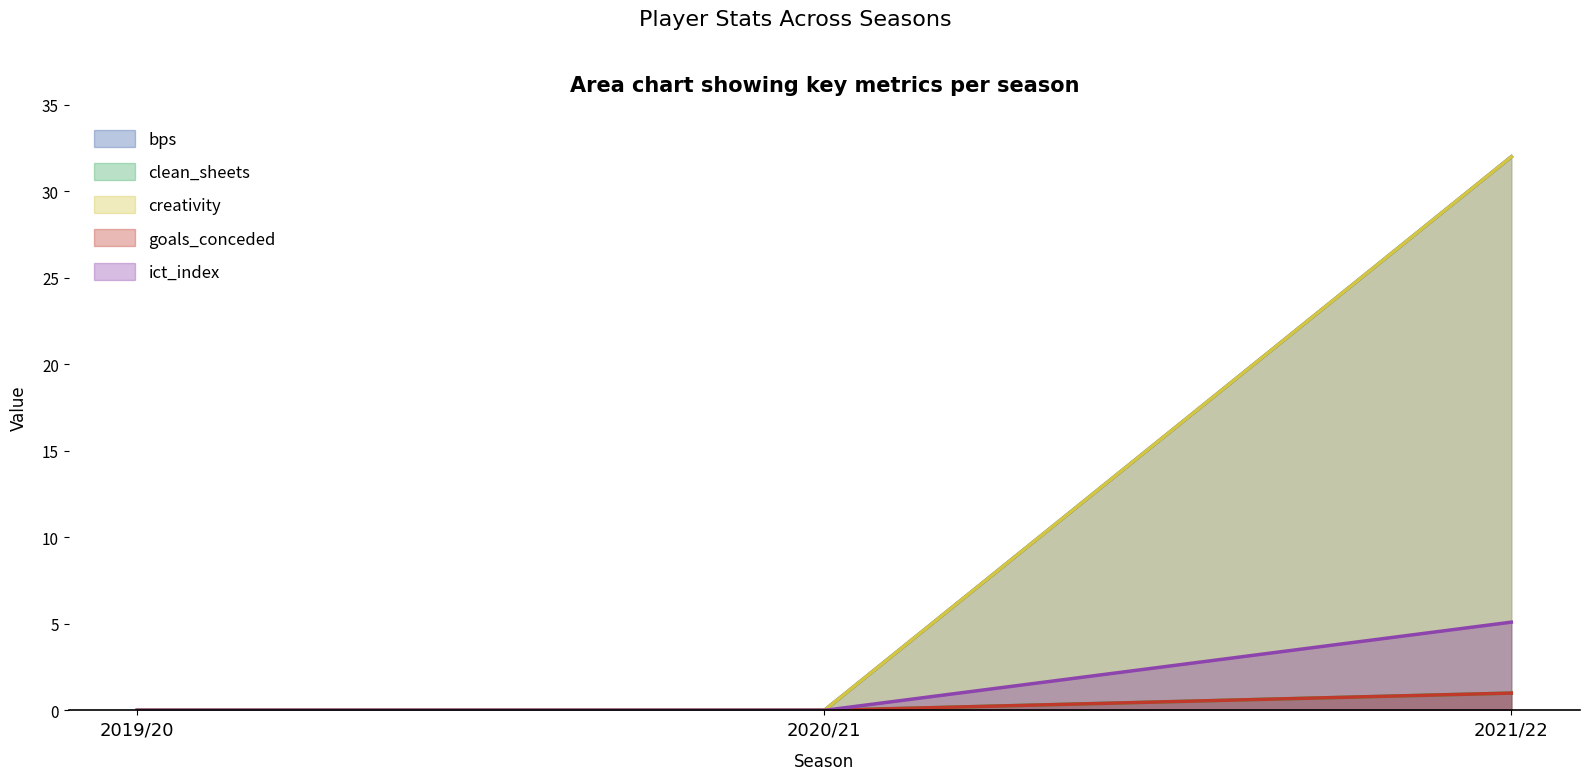

At which category is the sum across all series the highest?

2021/22